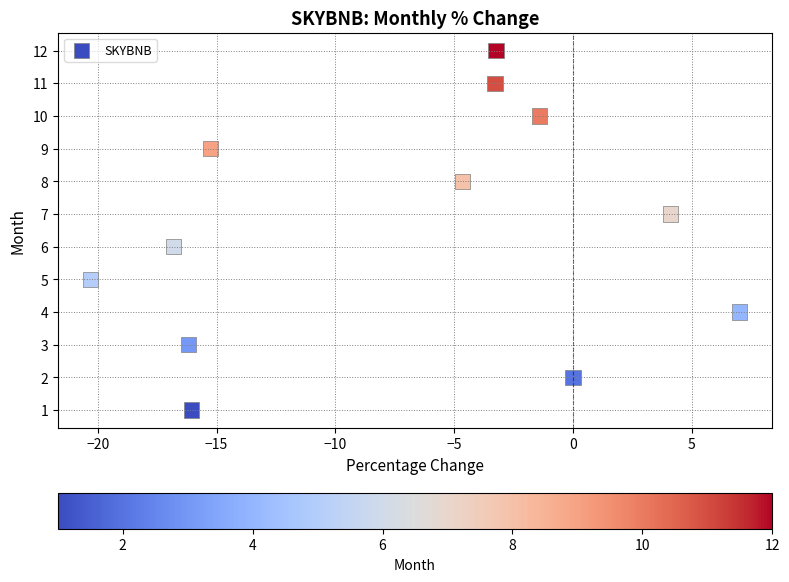

What is the range of Y values (max minus min)?

11